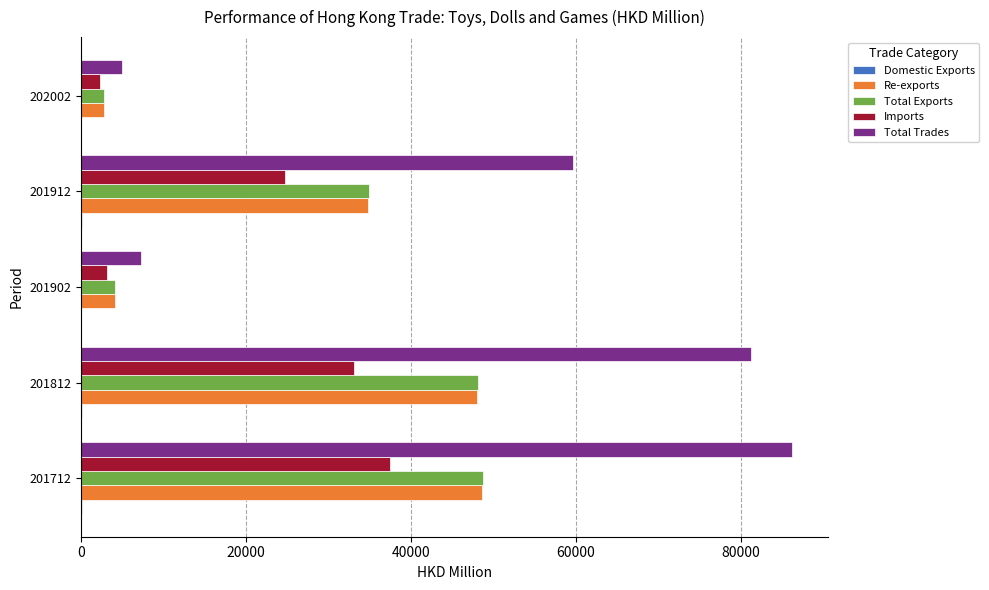

Which series has the largest range (max minus min)?

Total Trades